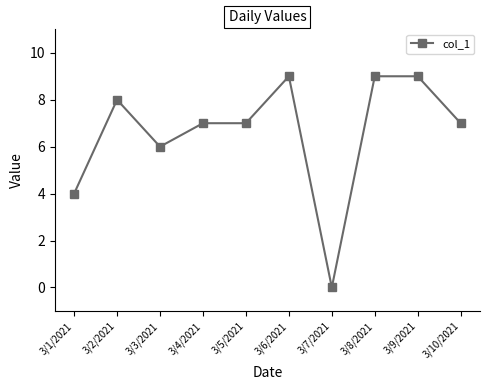

Where does the data first go above 7?

3/2/2021